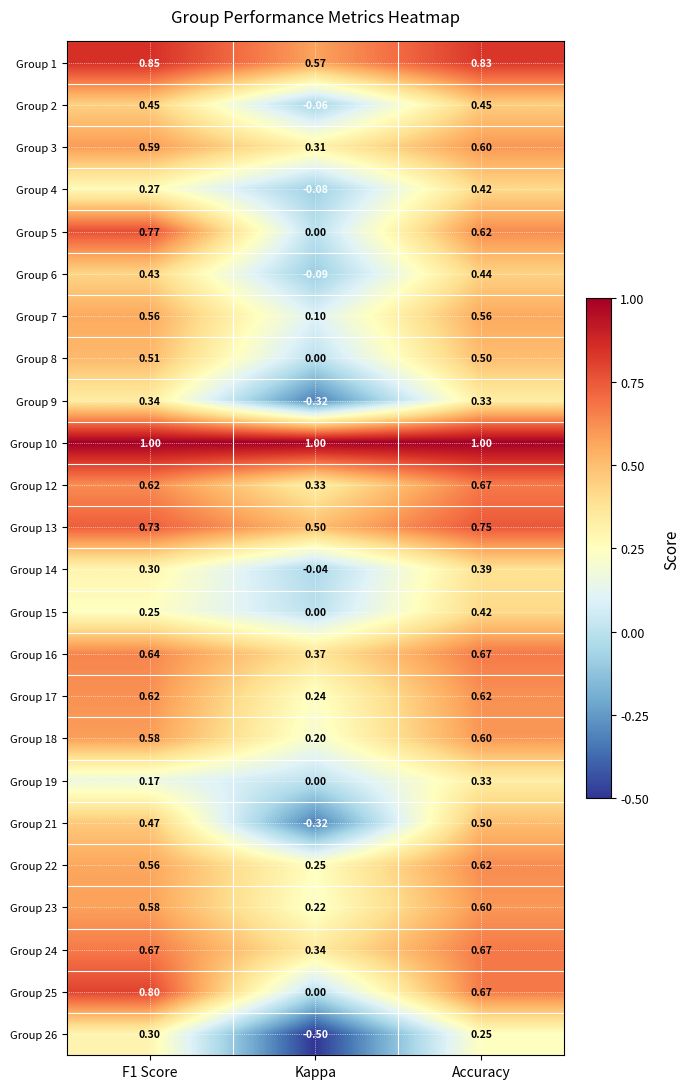

Is the value of Group 6 at Kappa greater than the value of Group 26 at Accuracy?

No